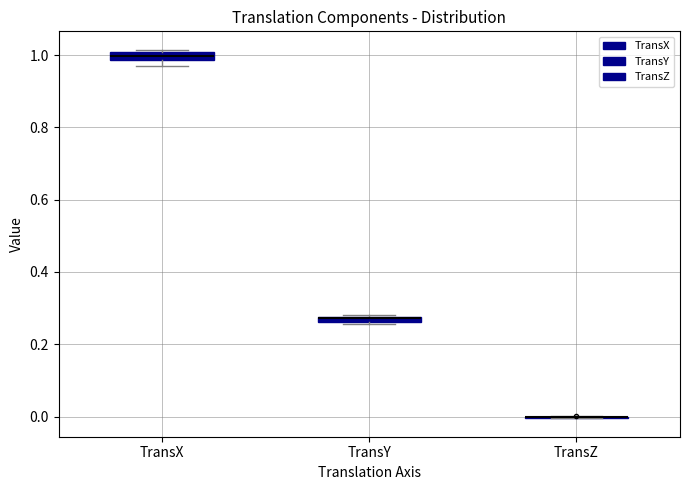

Where is the upper edge of the box for TransX on the y-axis? The values are not printed on the chart, so give them approximately, as read against the axis.

1.00